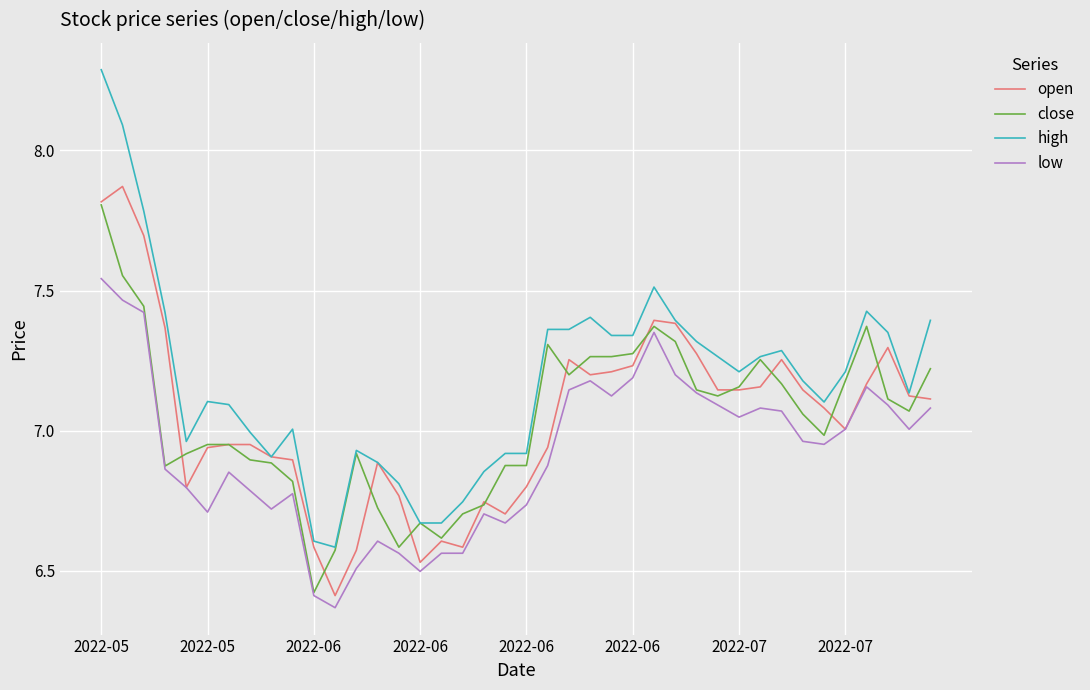

What is the highest value of the high series?

8.3